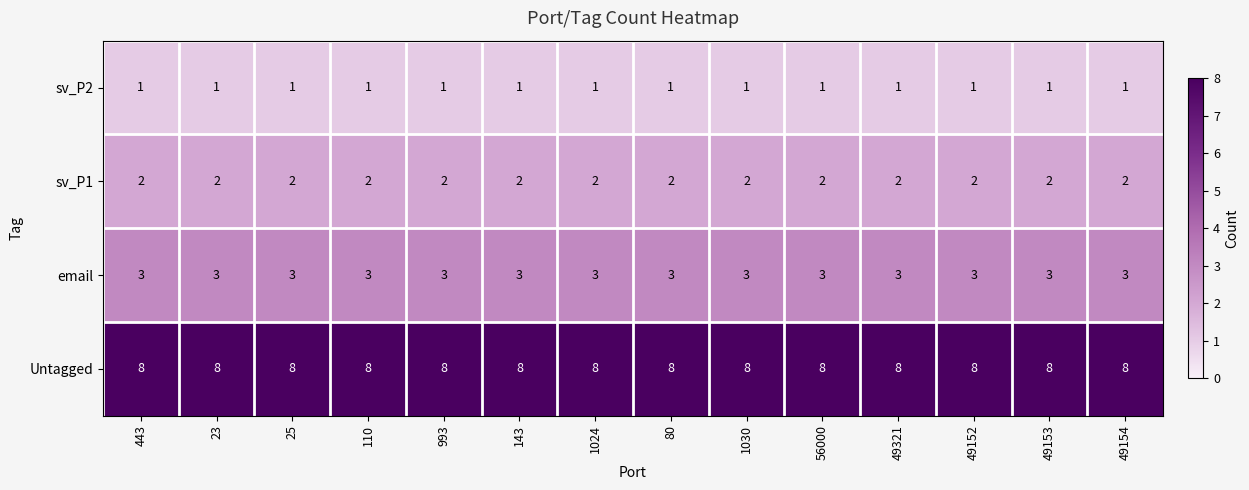

The value of sv_P1 at 110 is 2. True or false?

True